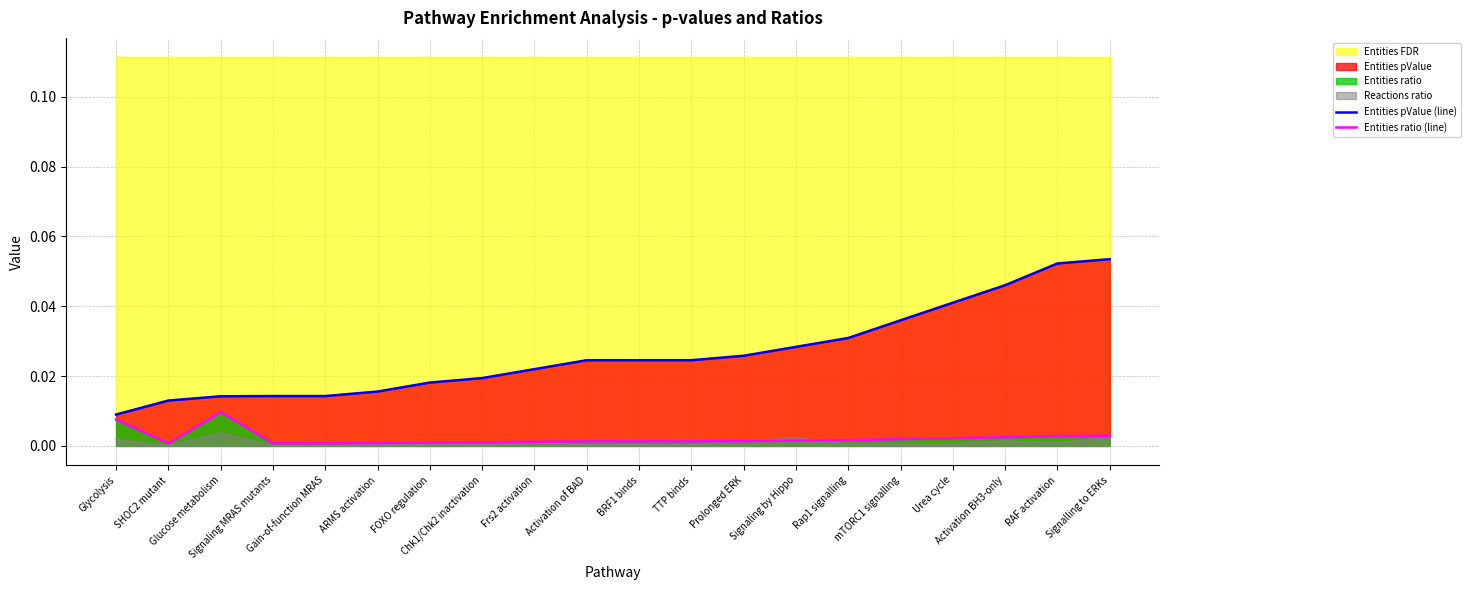

What position from the left is Chk1/Chk2 inactivation?

8